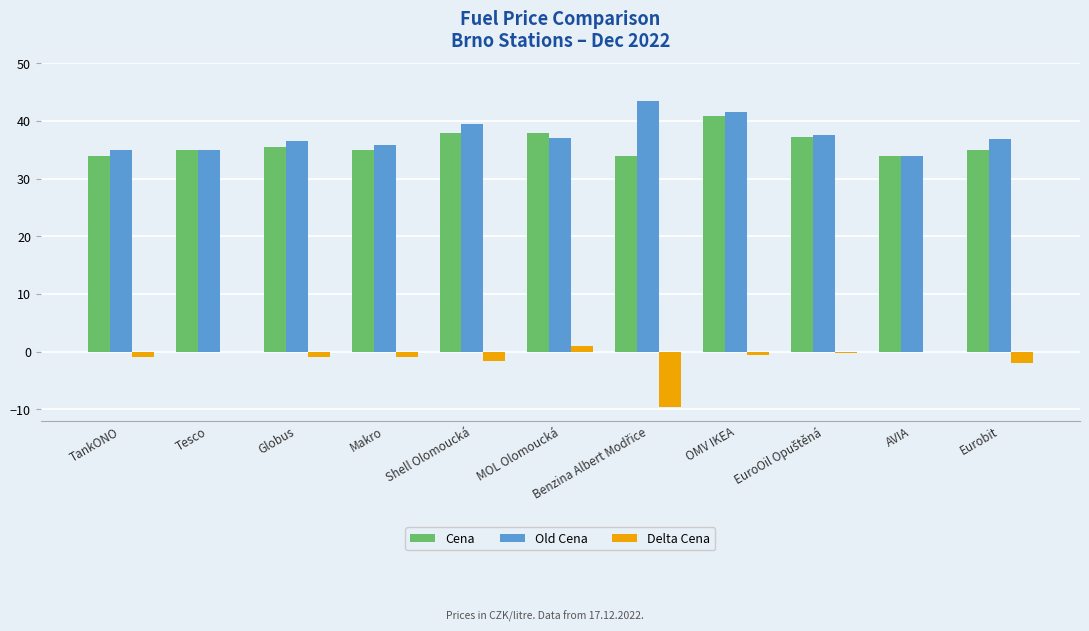

The value of Old Cena at Makro is 35.9. True or false?

True